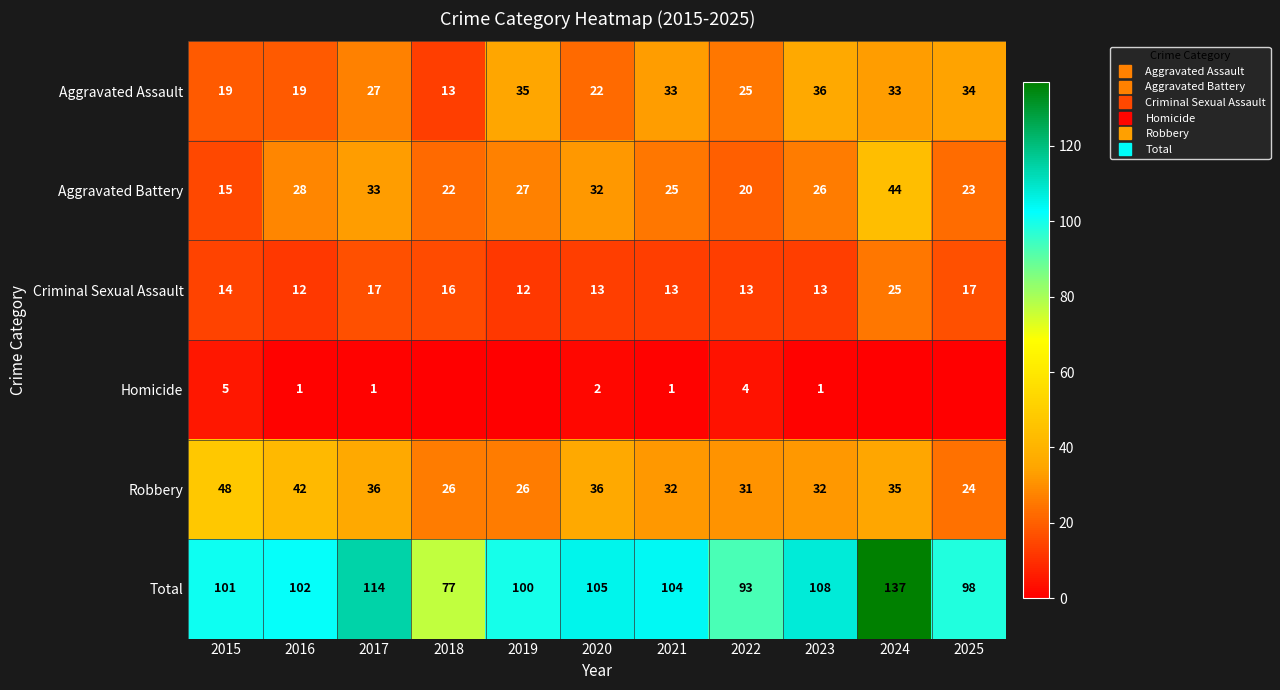

Is the value of Aggravated Assault at 2017 greater than the value of Total at 2019?

No